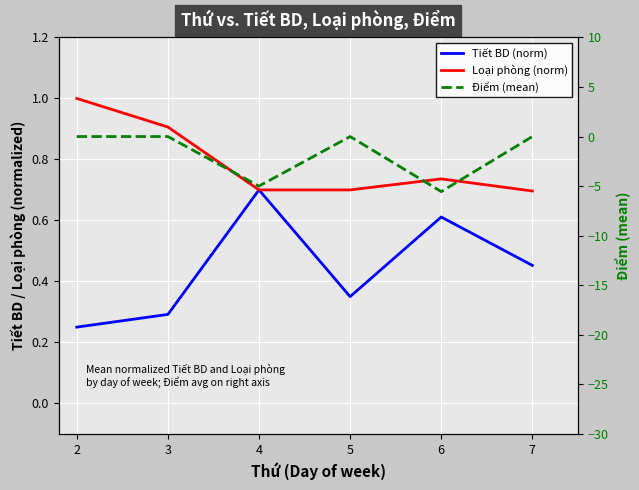

At how many categories does at least one series exceed -1?

6